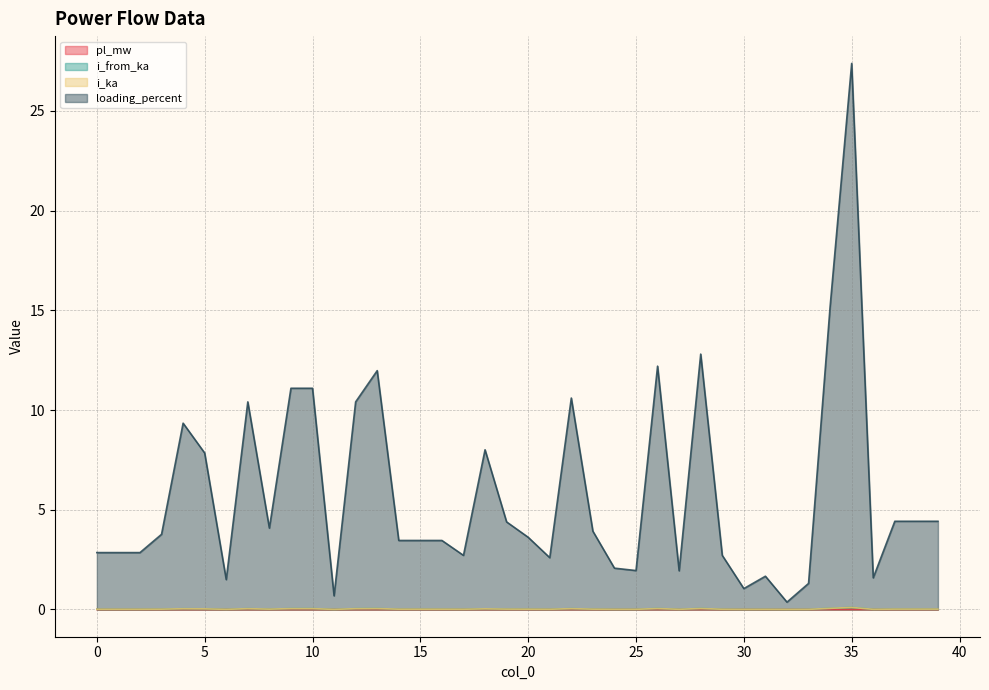

True or false: loading_percent has a value of 4.4 at 39.

True